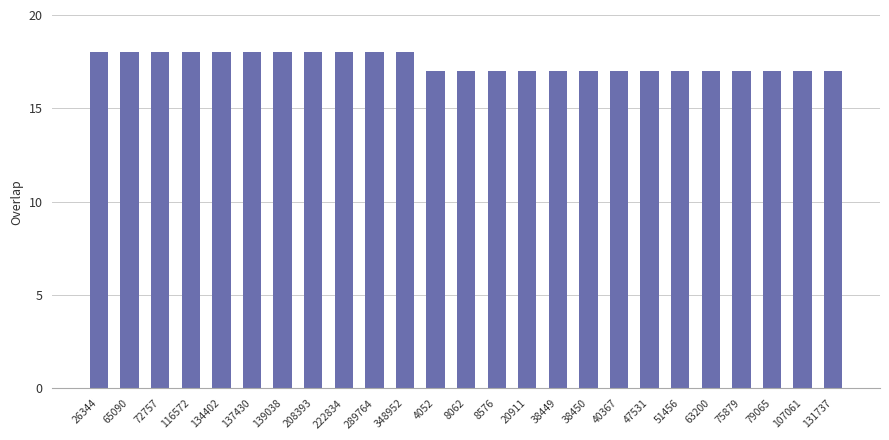

True or false: the data shows 7 at 107061.

False